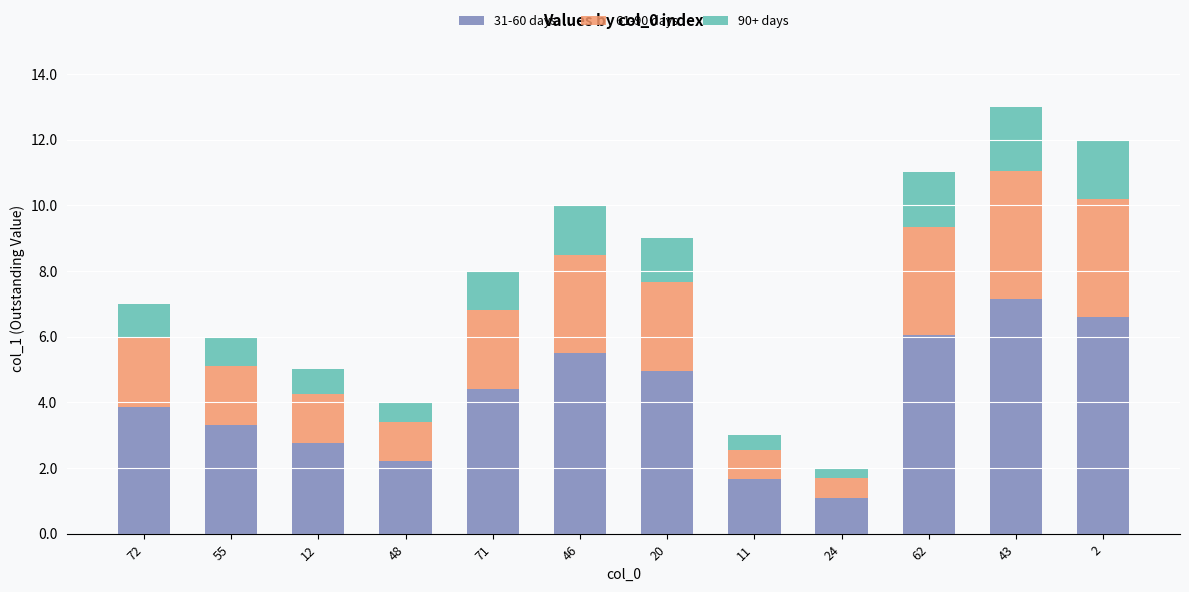

What is the total value across all series at 72?

7.0